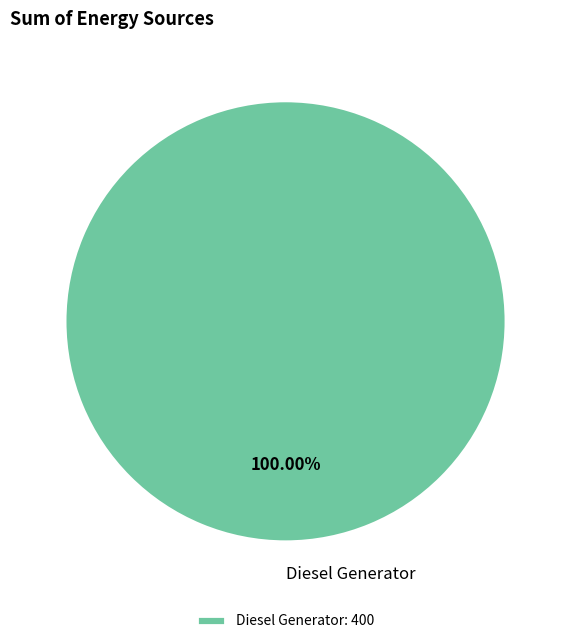

What is the majority slice?

Diesel Generator